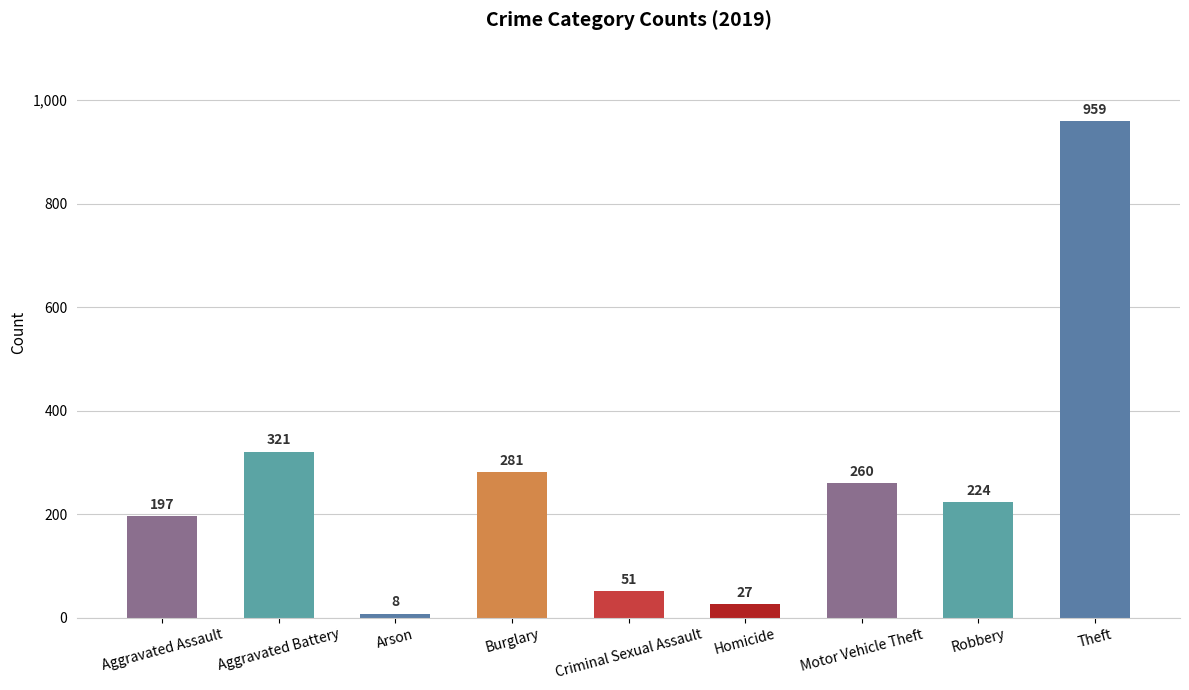

Reading left to right, extract all data points from this chart.

197	321	8	281	51	27	260	224	959